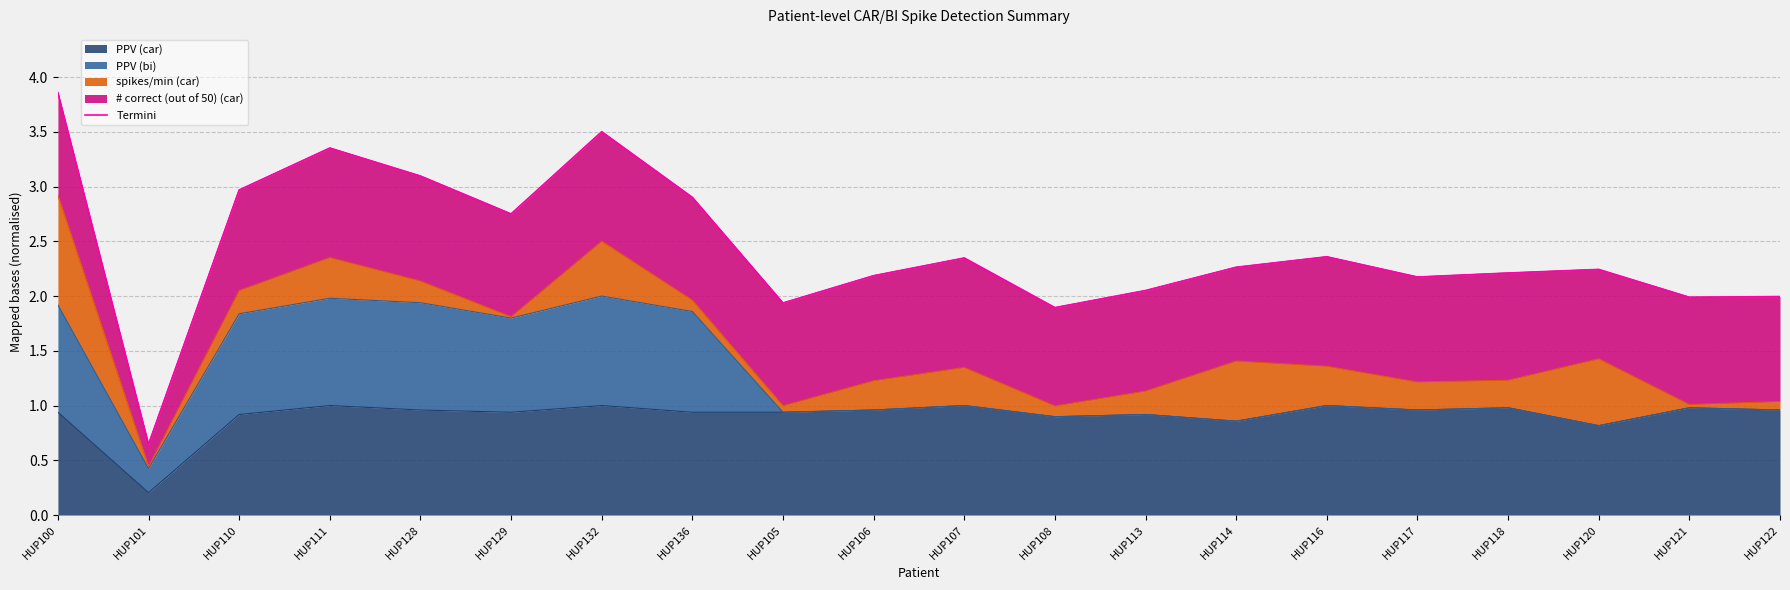

What is the average value?

2.4